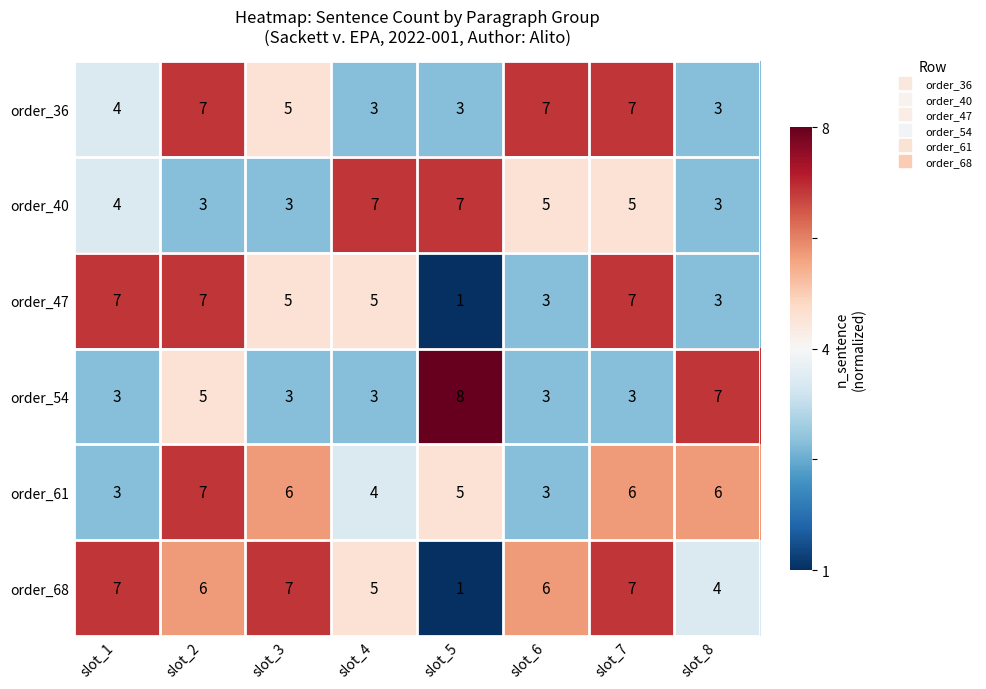

What is the difference between the maximum and minimum values in the order_61 series?

4